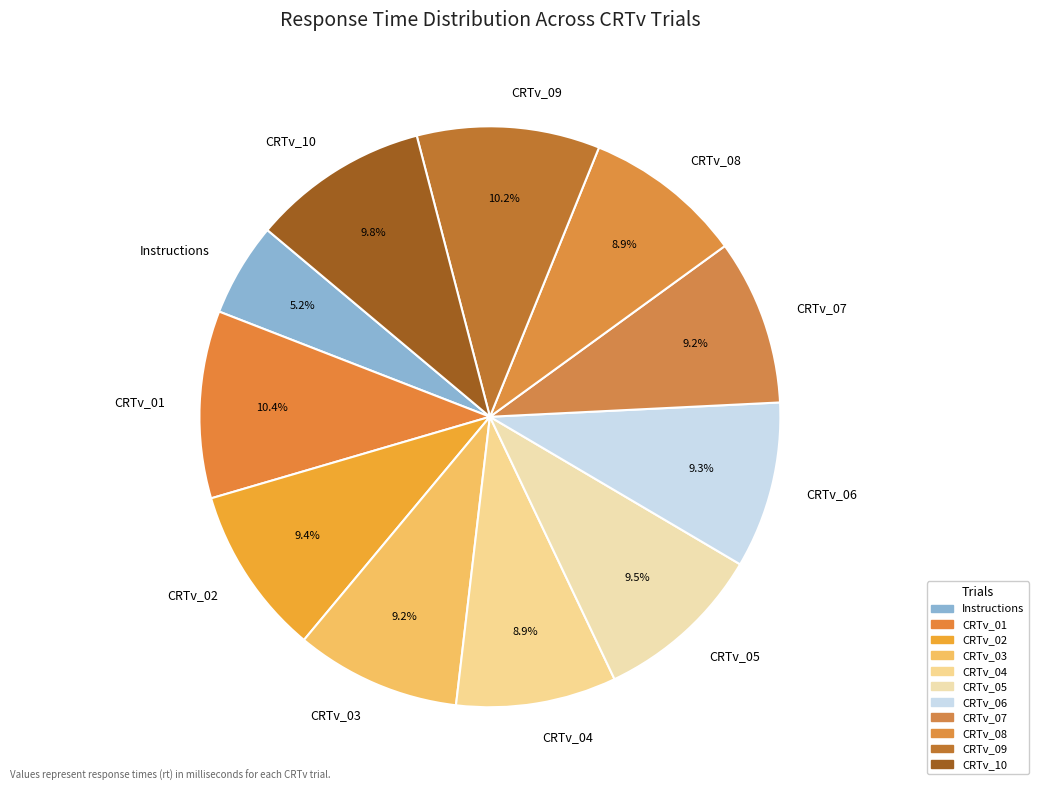

The CRTv_03 slice represents 9% of the pie. True or false?

True